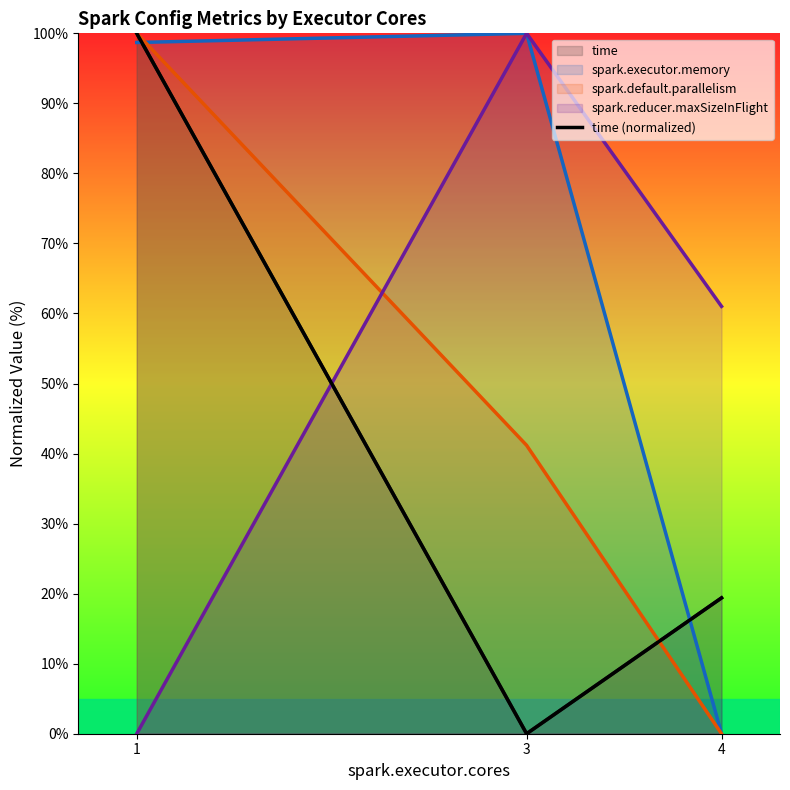

The chart shows a value of 19.4 at 4. True or false?

True